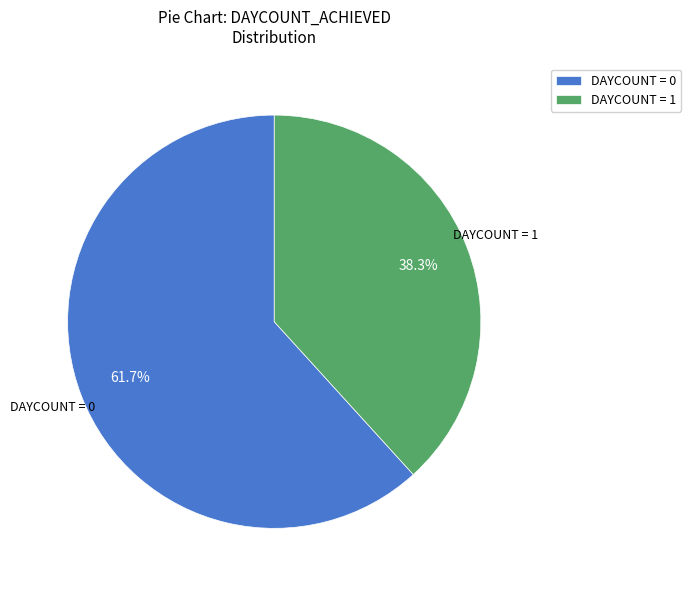

Which slice represents more than half of the pie?

DAYCOUNT = 0